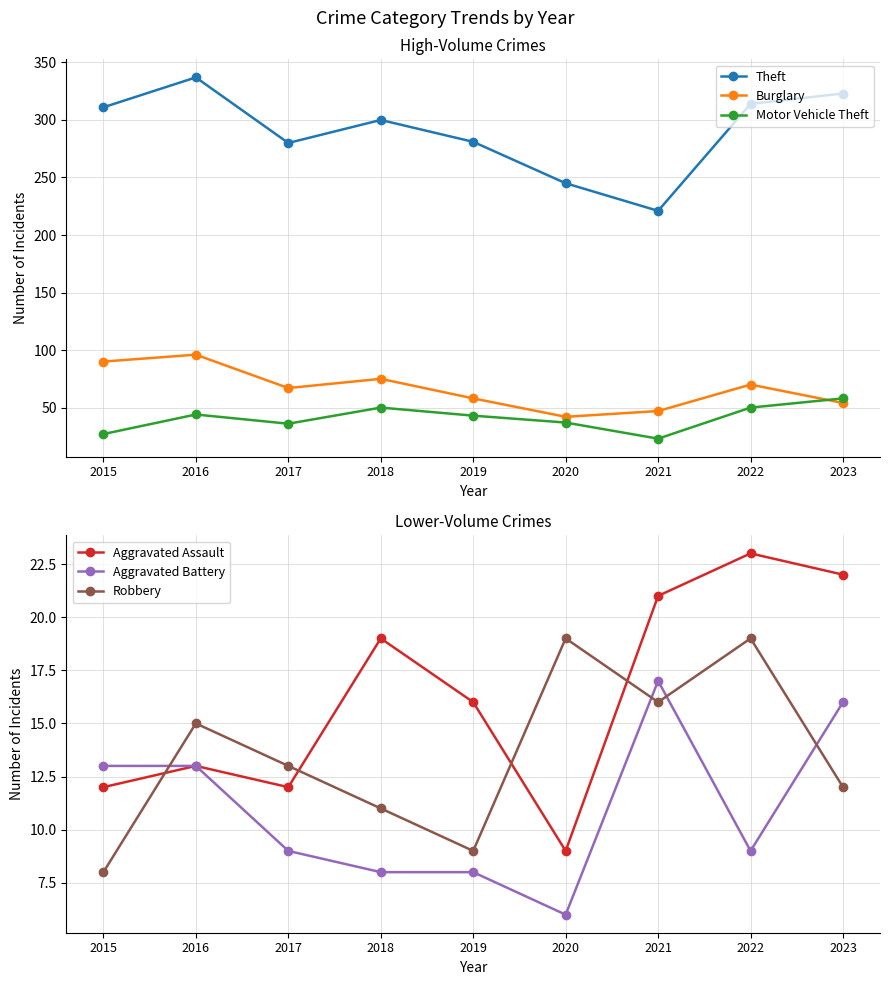

True or false: Aggravated Assault and Motor Vehicle Theft intersect in this chart.

False